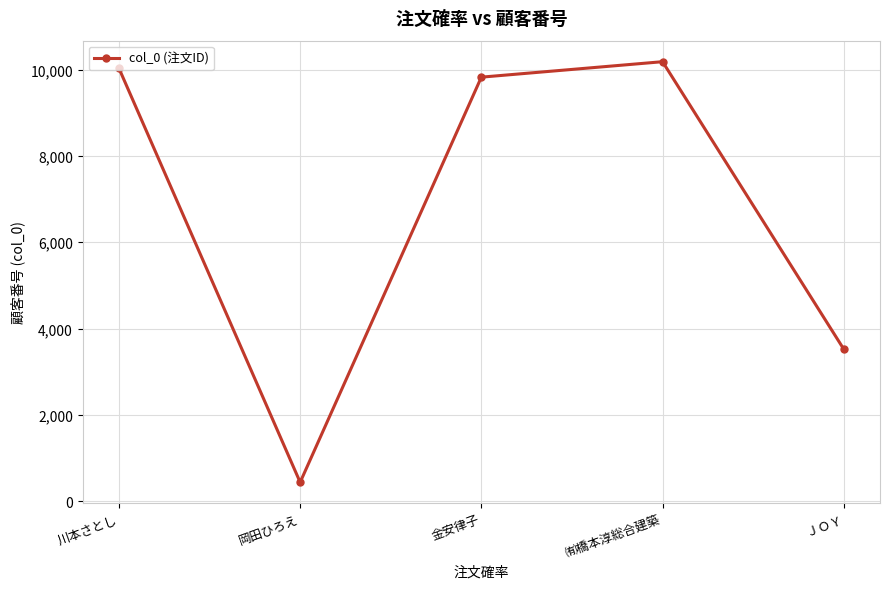

Reading left to right, extract all data points from this chart.

川本さとし=10029	岡田ひろえ=443	金安律子=9824	㈲橋本淳総合建築=10182	ＪＯＹ=3525